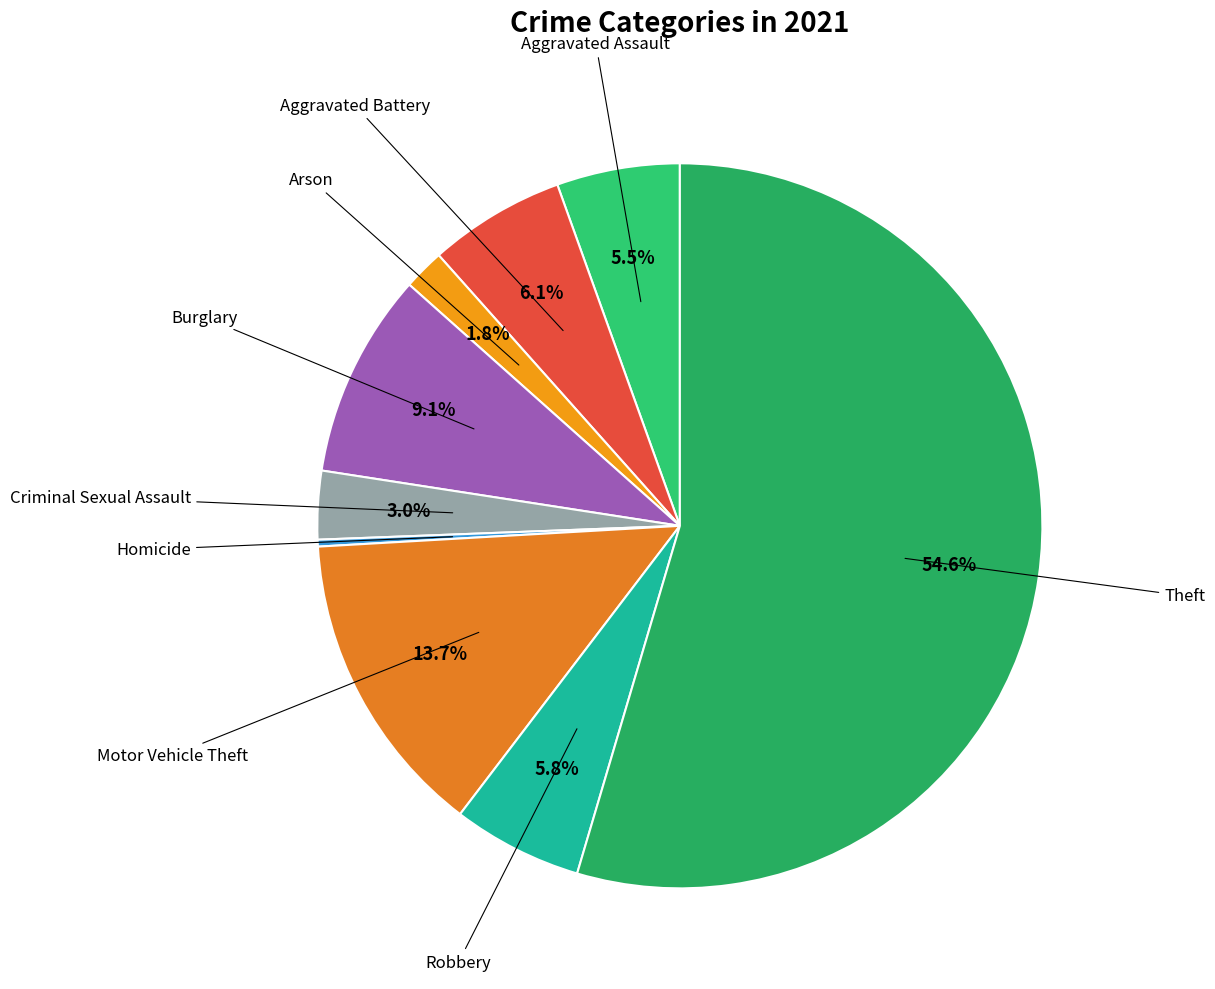

Does any single category account for the majority?

Yes